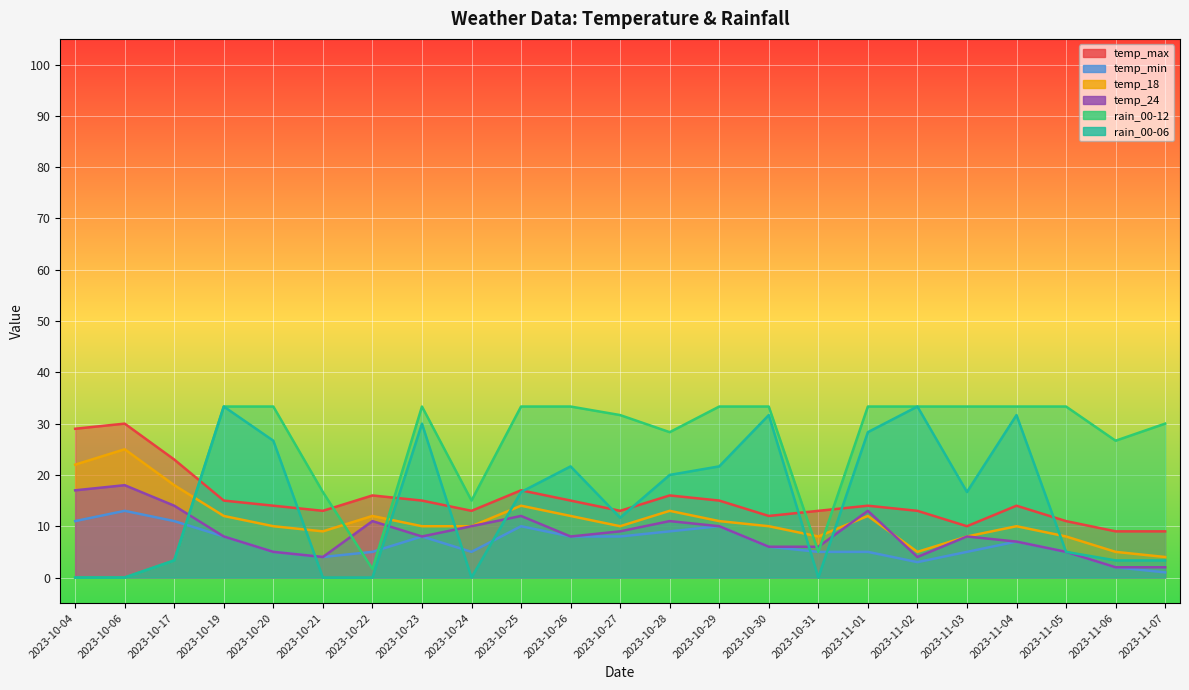

How many times do temp_24 and temp_18 cross each other?

2